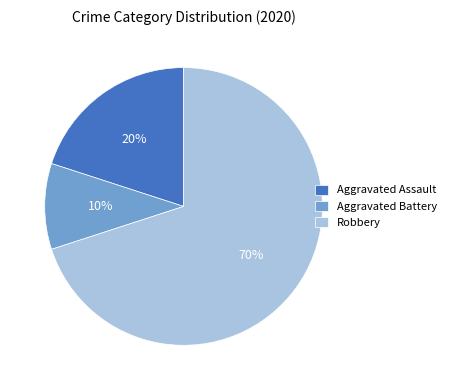

Which slice is the smallest?

Aggravated Battery